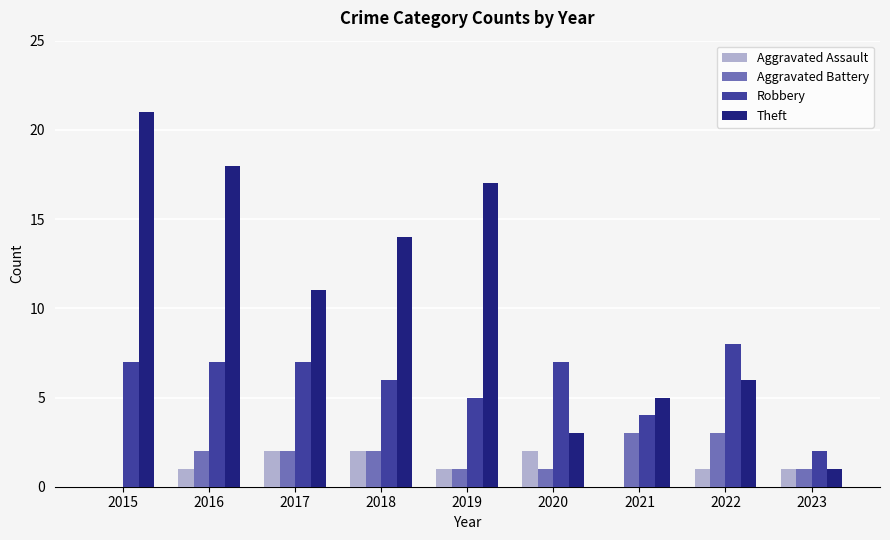

Which category has the highest value across all series?

2015